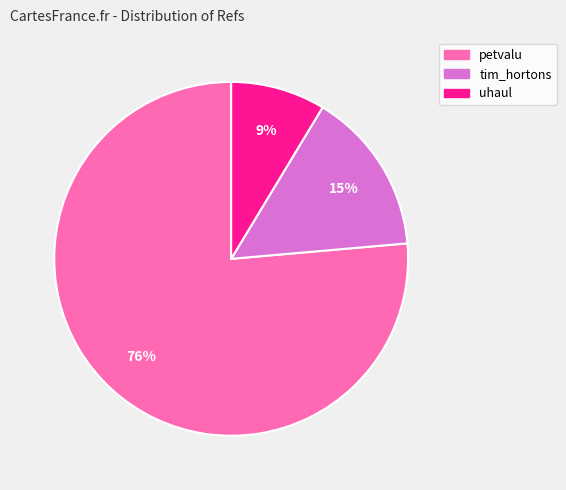

To the nearest percent, what portion does petvalu represent?

76%